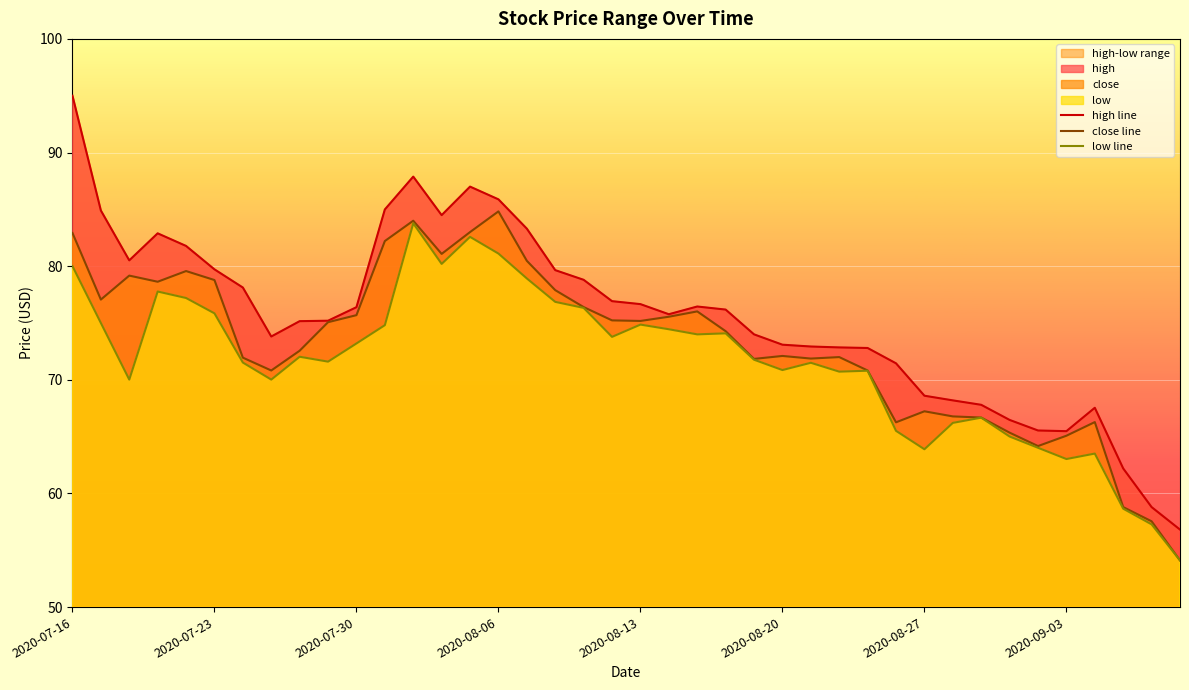

What is the total value across all series at 2020-07-20?

229.7